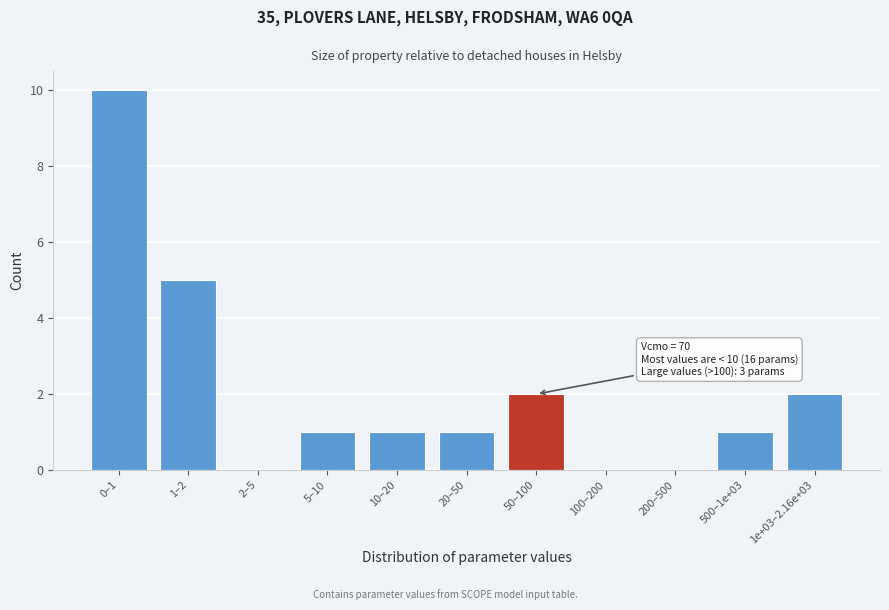

Reading left to right, transcribe all the data shown in this chart.

0–1=10	1–2=5	2–5=0	5–10=1	10–20=1	20–50=1	50–100=2	100–200=0	200–500=0	500–1e+03=1	1e+03–2.16e+03=2